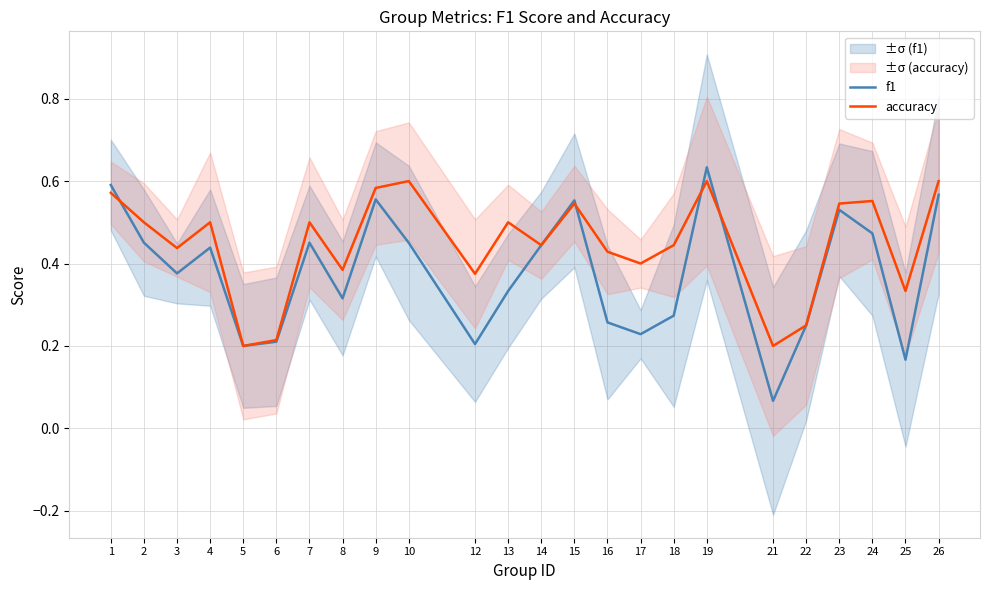

How many categories are shown in the chart?

24